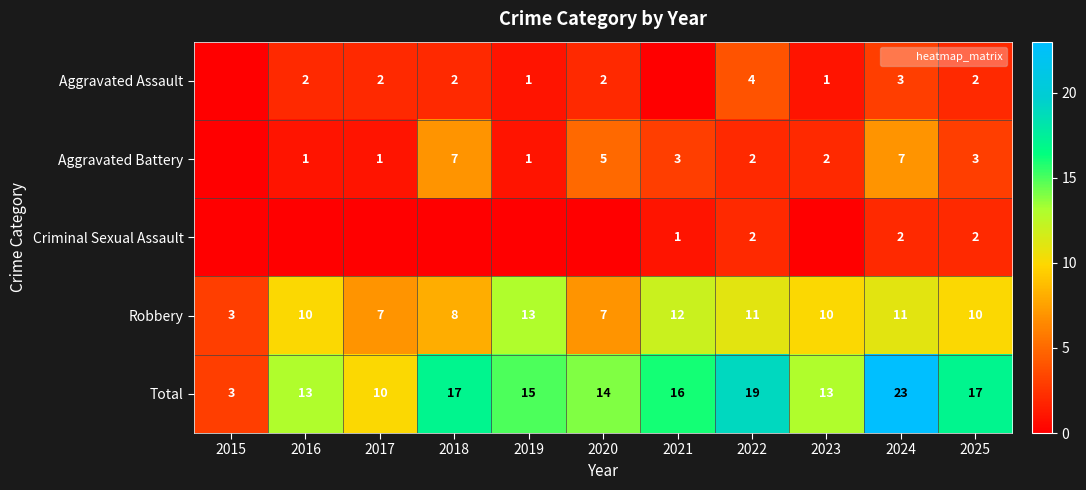

What is the difference between the Aggravated Battery values at 2024 and 2019?

6